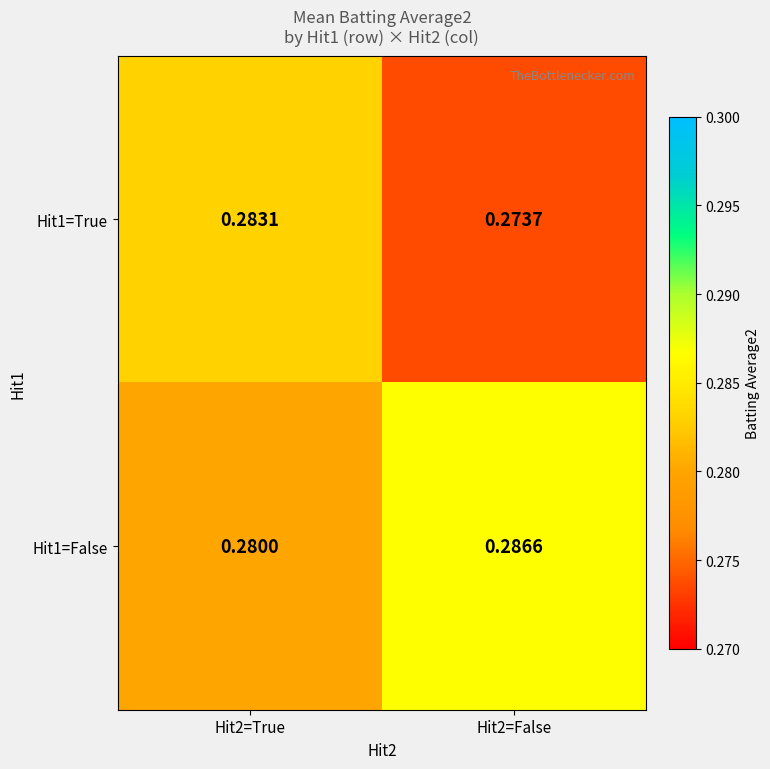

Is the value of Hit1=False at Hit2=False greater than the value of Hit1=True at Hit2=False?

Yes